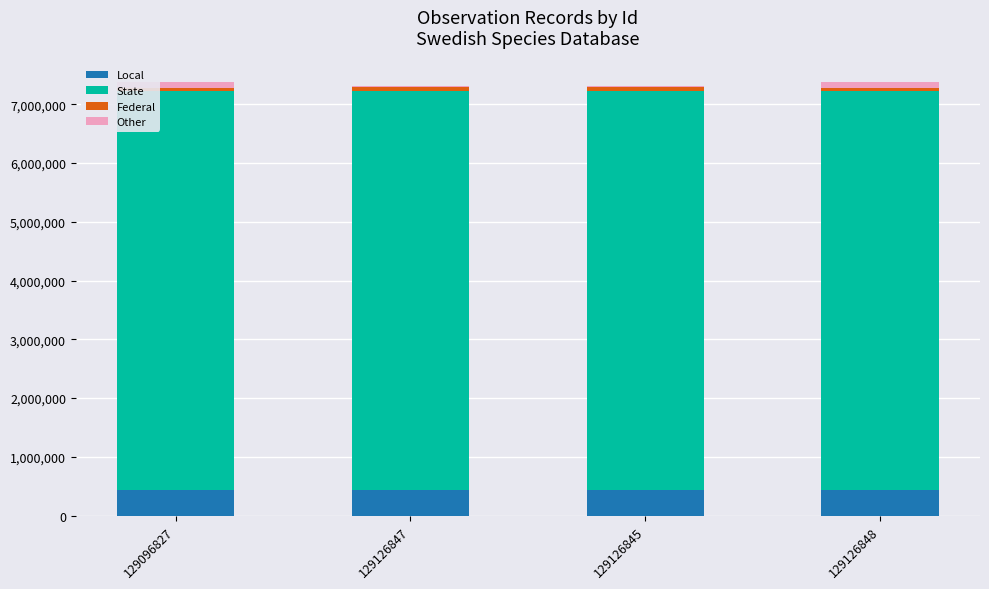

What are all the series names shown in the legend?

Local, State, Federal, Other